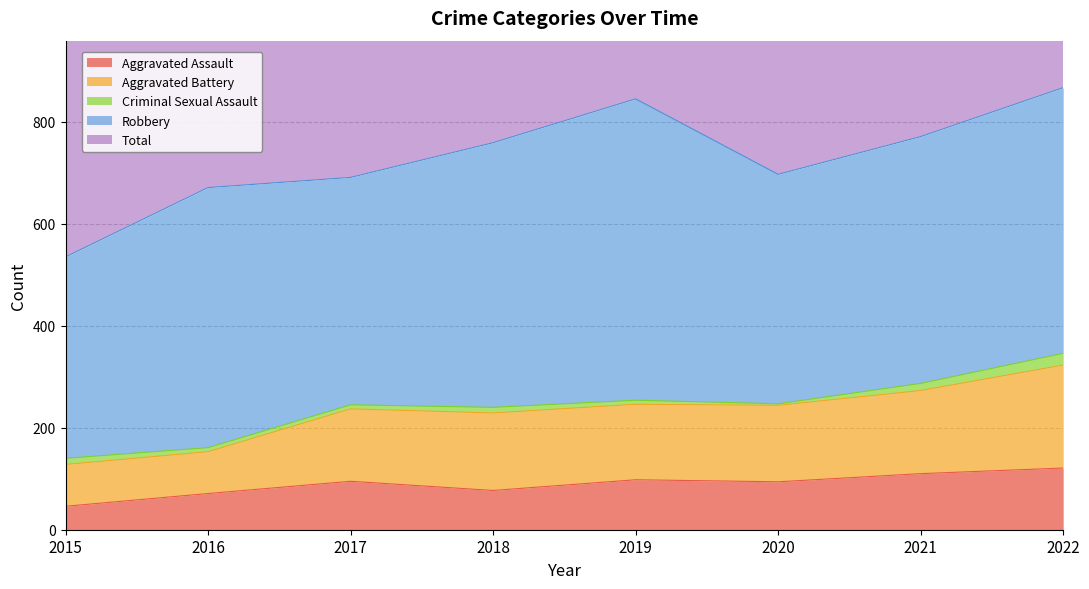

The Aggravated Assault series shows 94 at 2020. True or false?

True